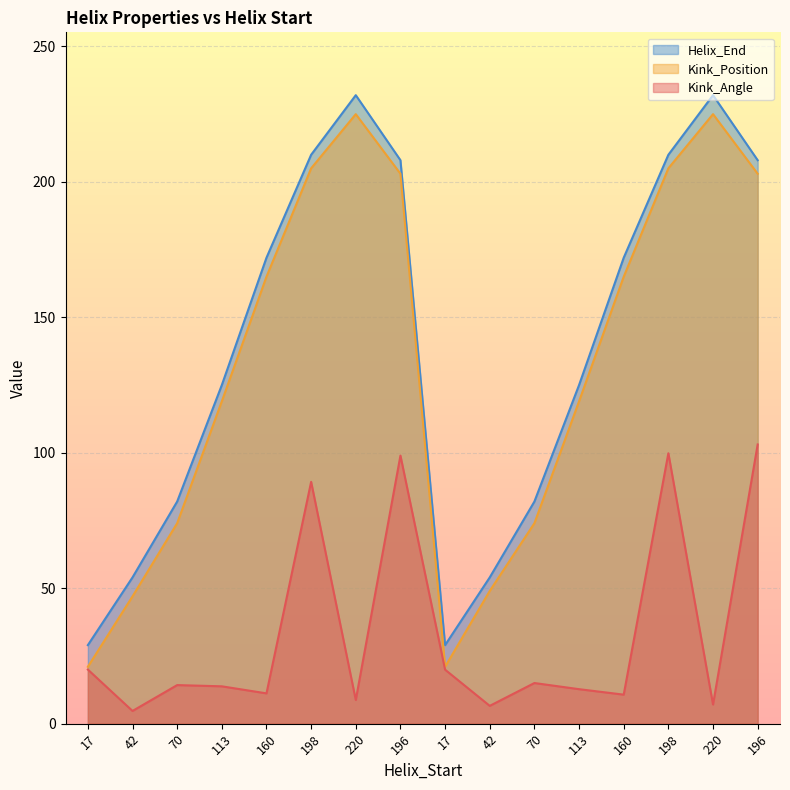

Reading left to right, extract all data points from this chart.

Kink_Angle: 20.0	4.7	14.2	13.8	11.2	89.3	8.7	99.0	19.9	6.6	15.0	12.7	10.7	99.8	7.1	103.1
Kink_Position: 21.0	47.0	74.0	119.0	165.0	205.0	225.0	203.0	21.0	49.0	74.0	119.0	165.0	205.0	225.0	203.0
Helix_End: 29.0	54.0	82.0	125.0	172.0	210.0	232.0	208.0	29.0	54.0	82.0	125.0	172.0	210.0	232.0	208.0